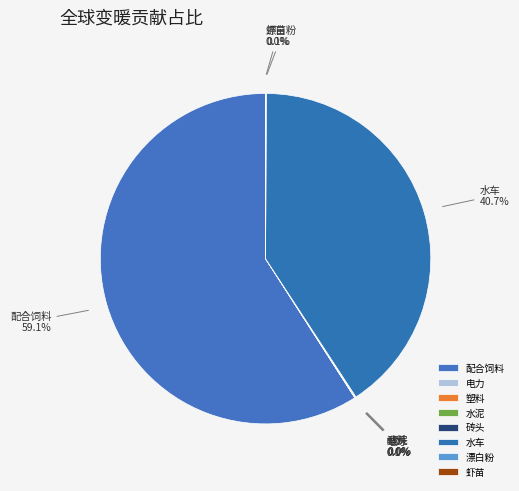

Which slice represents more than half of the pie?

配合饲料